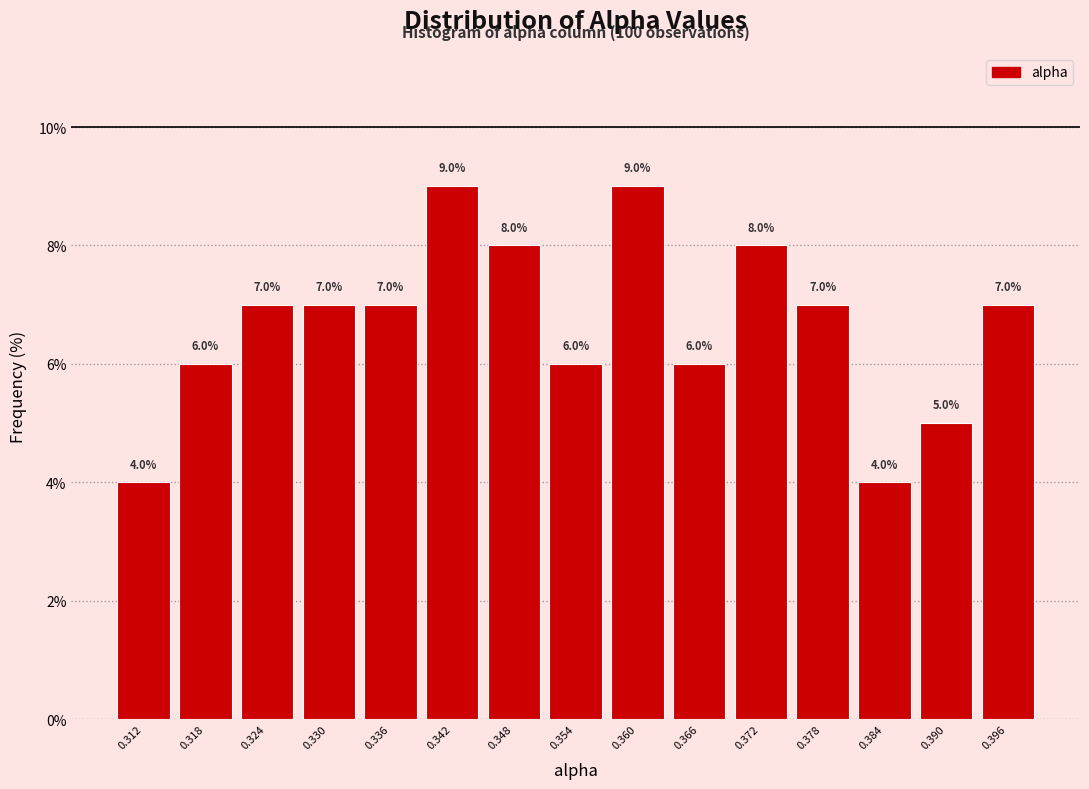

Reading left to right, transcribe this chart: for each bar, give the range it covers on the x-axis and its height. The bar edges are not printed on the chart, so give them approximately, as read against the axis.

0.309 to 0.315: 4.0
0.315 to 0.321: 6.0
0.321 to 0.327: 7.0
0.327 to 0.333: 7.0
0.333 to 0.339: 7.0
0.339 to 0.345: 9.0
0.345 to 0.351: 8.0
0.351 to 0.357: 6.0
0.357 to 0.363: 9.0
0.363 to 0.369: 6.0
0.369 to 0.375: 8.0
0.375 to 0.381: 7.0
0.381 to 0.387: 4.0
0.387 to 0.393: 5.0
0.393 to 0.399: 7.0